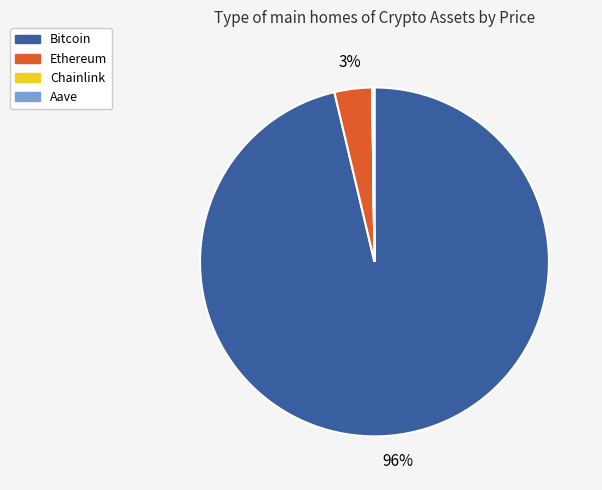

Which slice is the largest?

Bitcoin